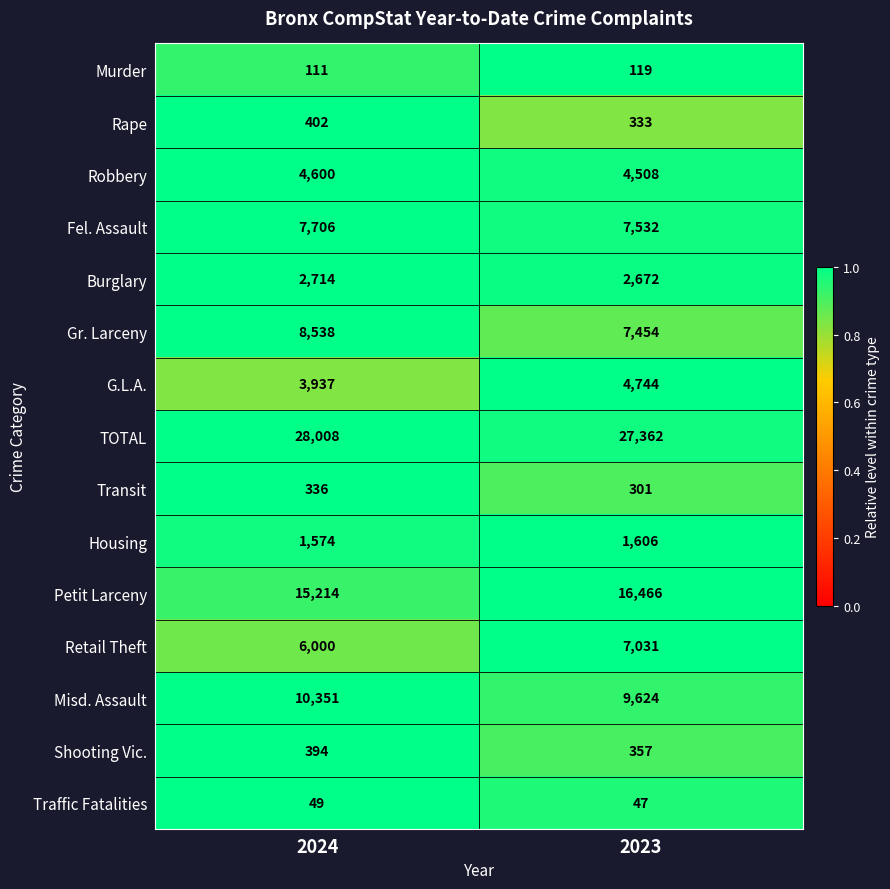

What is the minimum value shown in the chart?

47